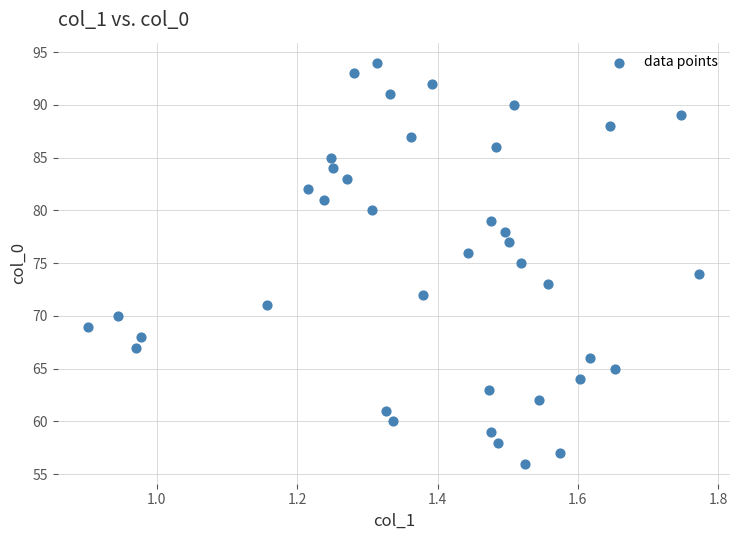

What is the range of Y values (max minus min)?

38